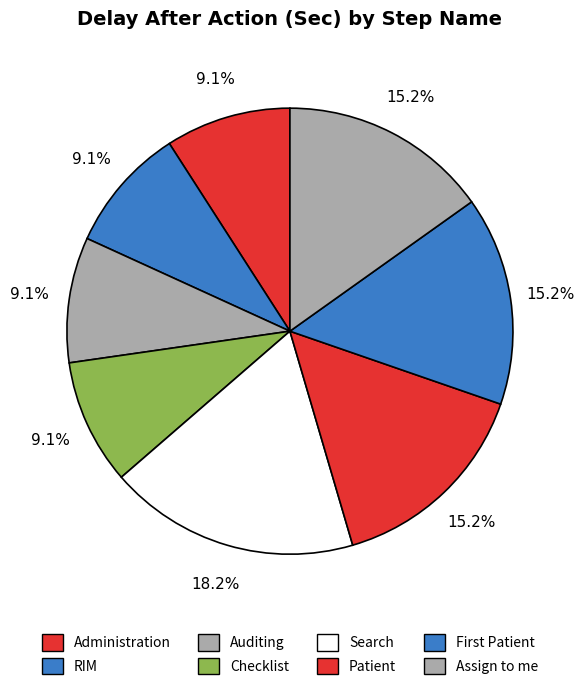

Combined, what portion of the pie is Patient and RIM?

24.2%